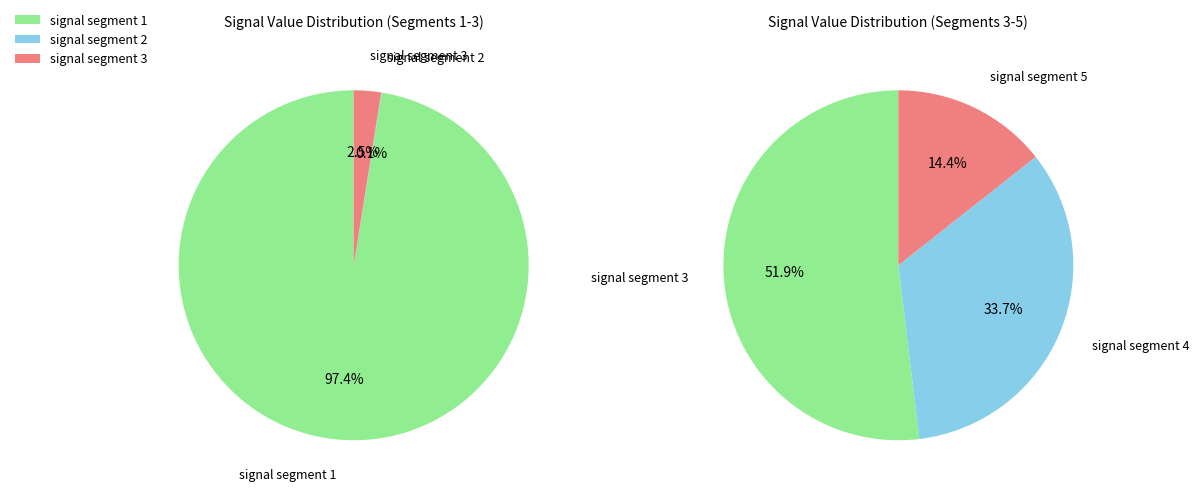

What is the smallest slice in the pie chart?

signal segment 2